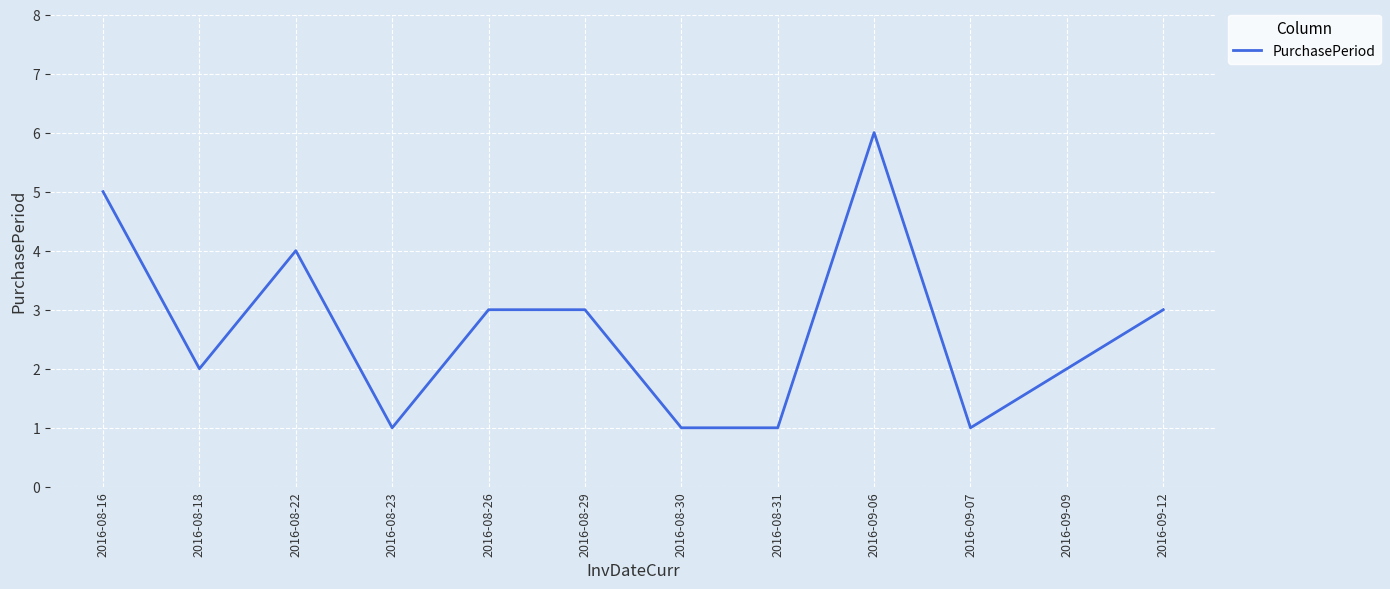

Between 2016-08-18 and 2016-09-07, which is larger?

2016-08-18